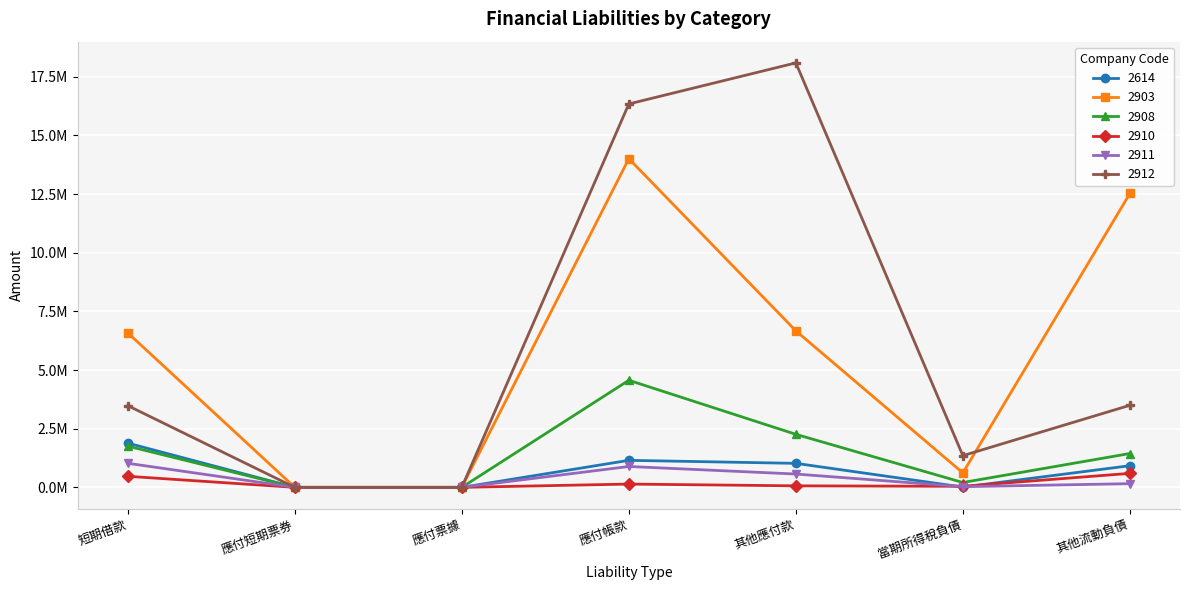

Is this an area chart (filled region under the line)?

No